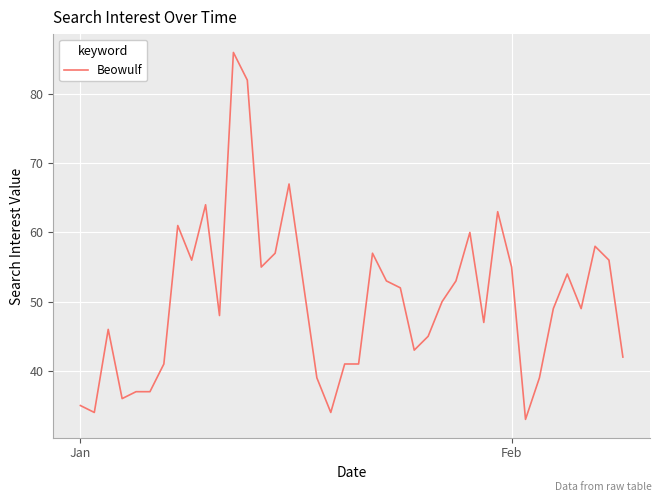

What is the greatest value displayed?

86